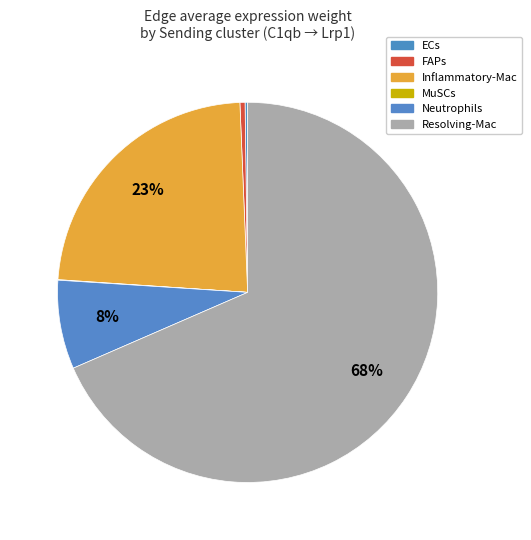

Which category has the biggest portion of the pie?

Resolving-Mac